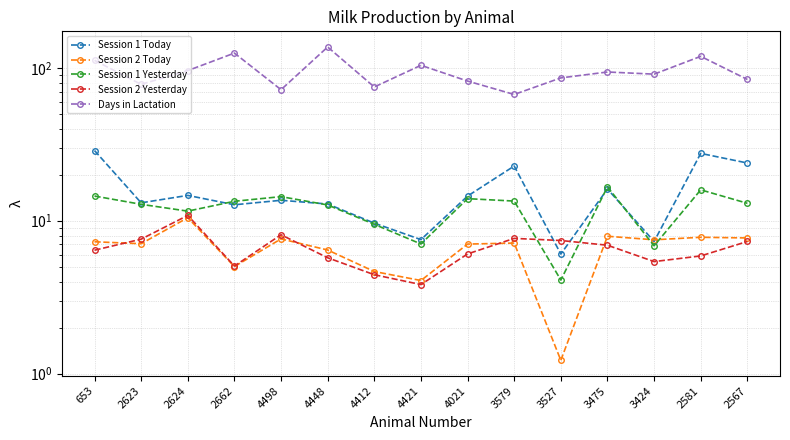

Where is Days in Lactation nearest to the value 102?

4421